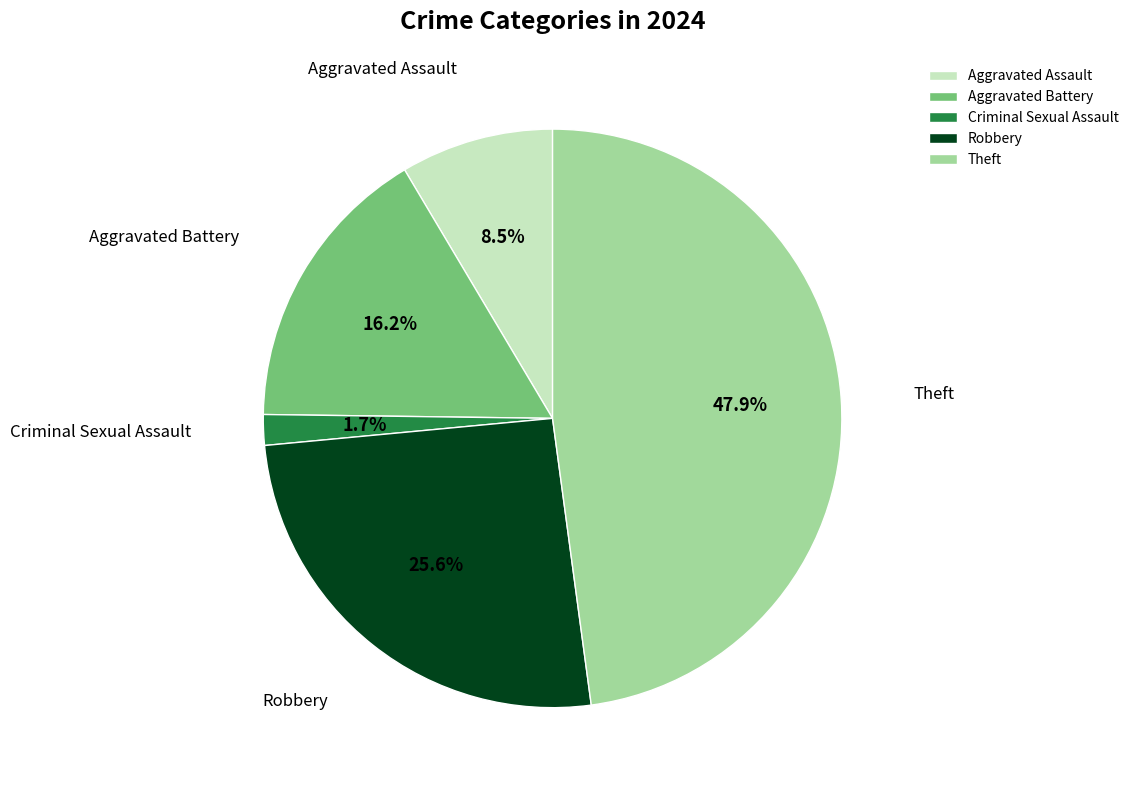

Between Aggravated Battery and Robbery, which is larger?

Robbery